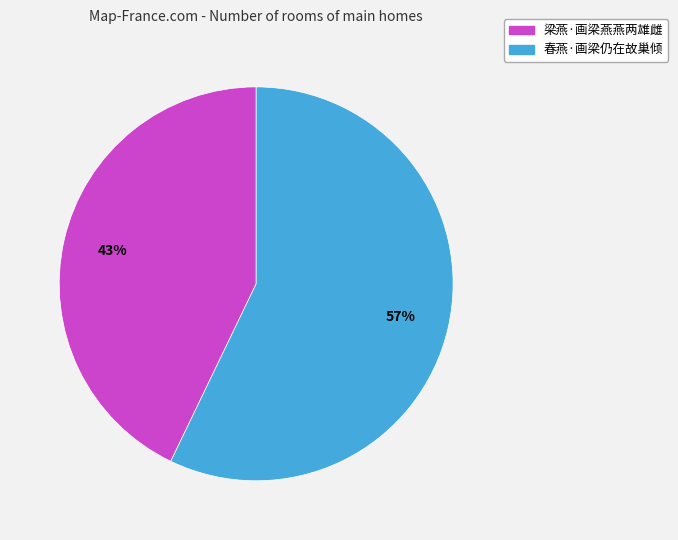

To the nearest percent, what is the difference between the largest and smallest slice percentages?

14%